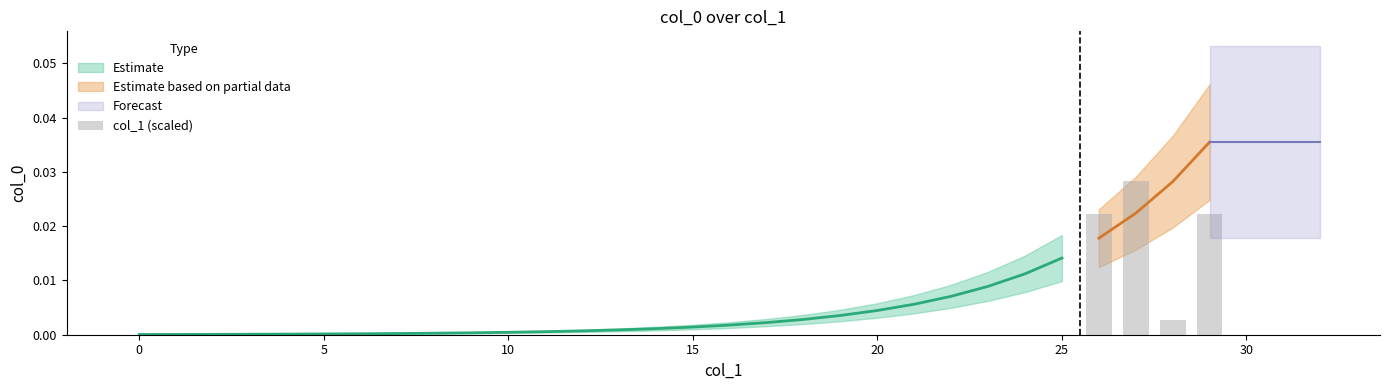

How many categories are shown in the chart?

30